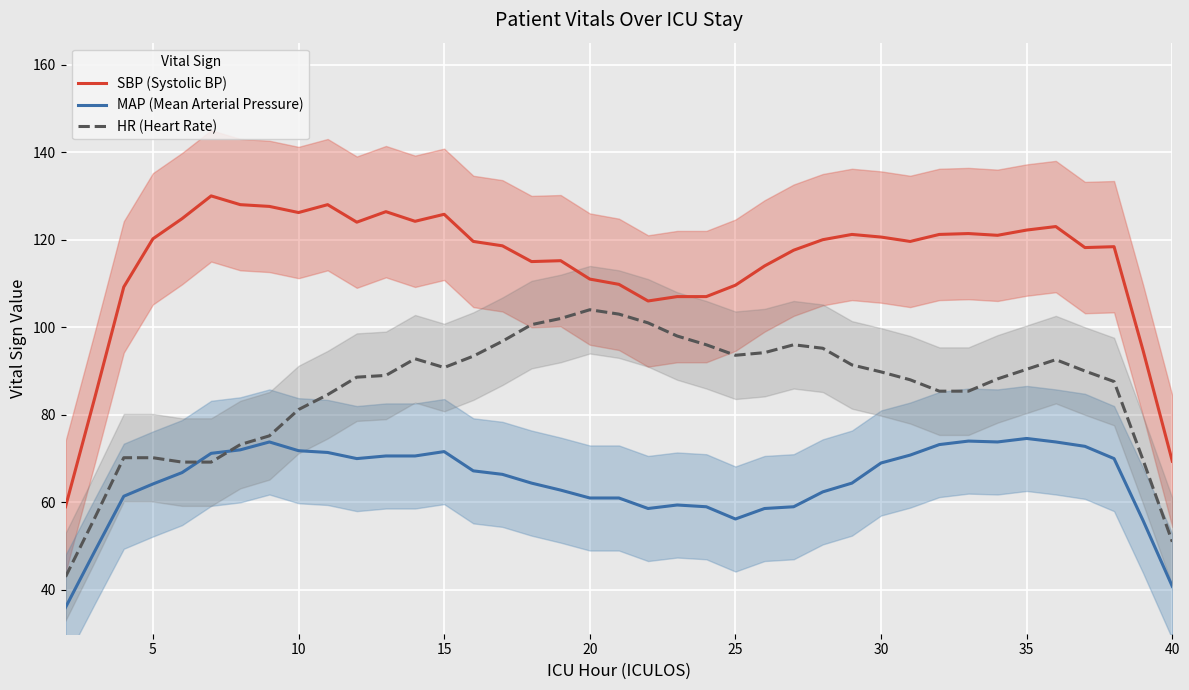

True or false: SBP (Systolic BP) and MAP (Mean Arterial Pressure) intersect in this chart.

False